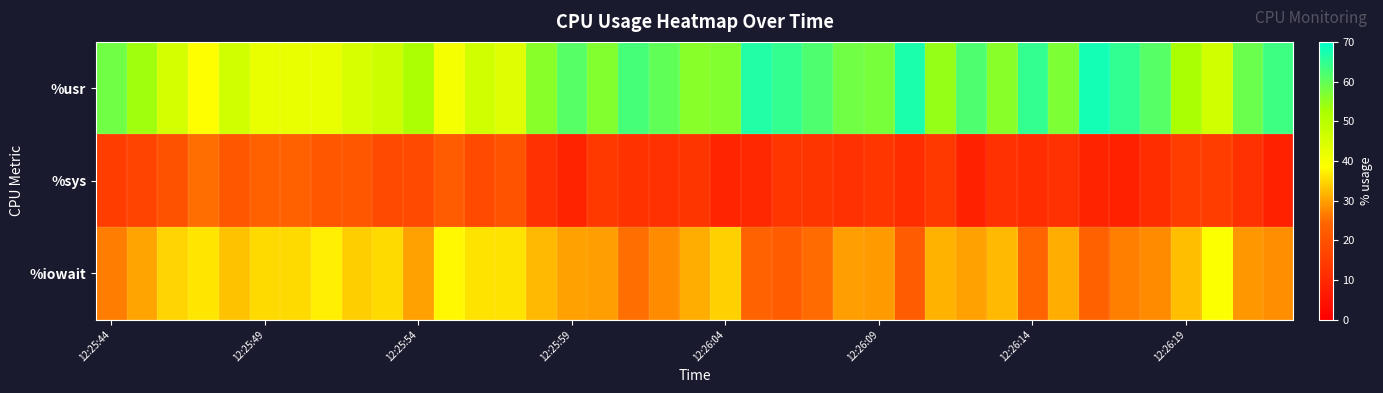

Reading right to left, list all the values displayed in this chart.

%usr: 63.6	59.0	46.0	52.5	61.0	65.0	68.0	57.0	64.7	56.0	62.0	54.5	67.0	57.6	58.4	62.0	64.7	66.7	56.6	56.0	60.0	62.6	56.4	61.0	56.0	44.0	46.0	40.0	52.0	47.0	45.0	42.0	42.0	42.0	46.0	38.4	45.5	53.5	58.4
%sys: 8.1	12.0	15.0	14.8	11.0	8.0	9.0	12.0	11.1	12.0	8.0	13.9	11.0	13.1	11.9	13.0	13.1	9.8	9.1	13.0	12.0	12.1	13.9	9.0	12.0	20.0	18.0	22.0	18.0	18.0	21.0	21.0	23.0	23.0	21.0	25.2	19.8	16.2	14.8
%iowait: 28.3	29.0	39.0	32.7	28.0	27.0	23.0	31.0	24.2	32.0	30.0	31.7	22.0	29.3	29.7	25.0	22.2	23.5	34.3	31.0	28.0	25.2	29.7	30.0	32.0	36.0	36.0	38.0	30.0	35.0	34.0	37.0	35.0	35.0	33.0	36.4	34.6	30.3	26.7